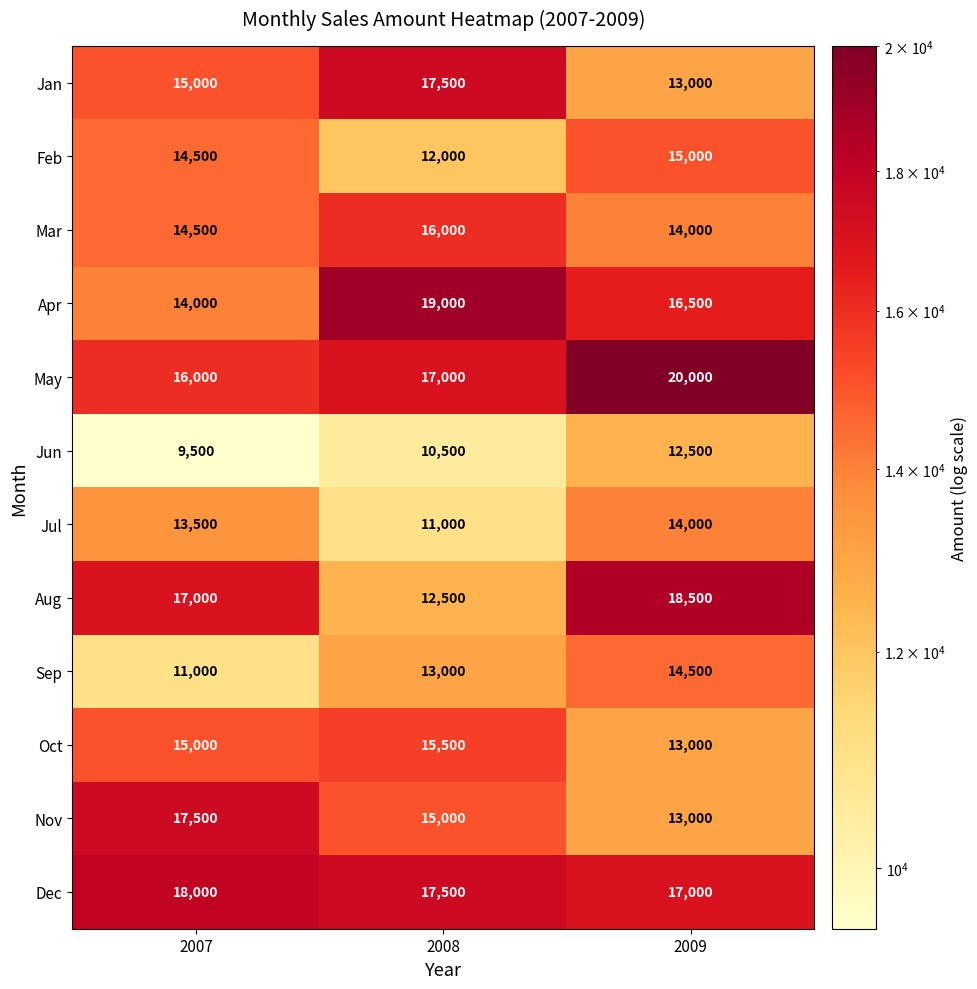

What is the sum of the Jan values at 2008 and 2007?

32500